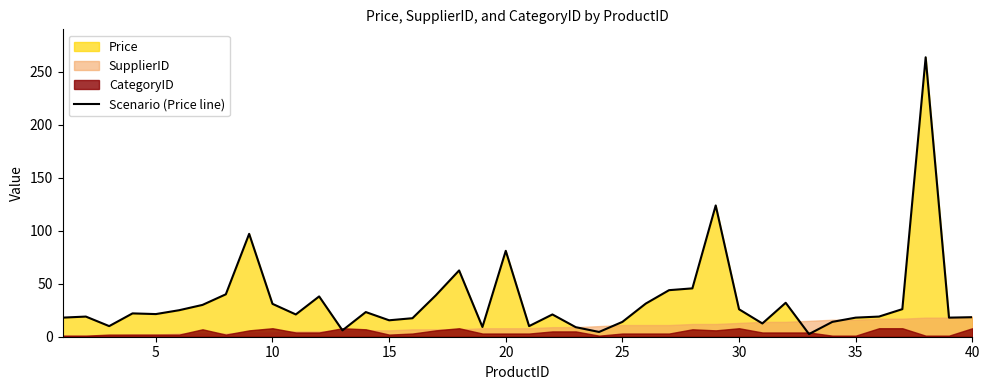

What is the highest value of the Scenario (Price line) series?

263.5